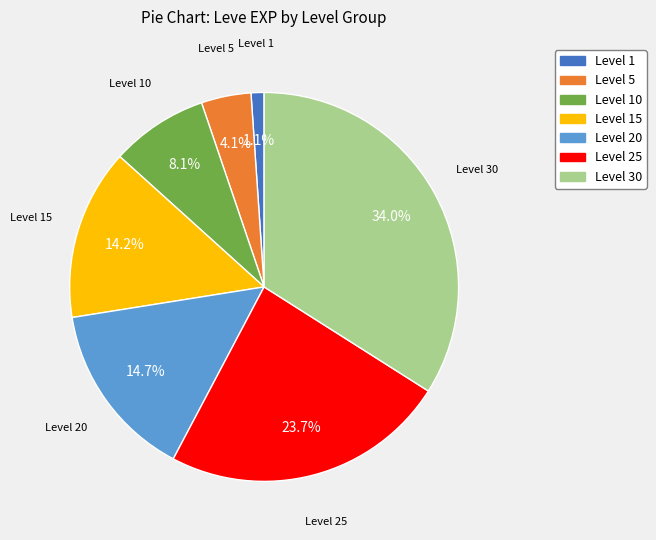

How many slices are in this pie chart?

7